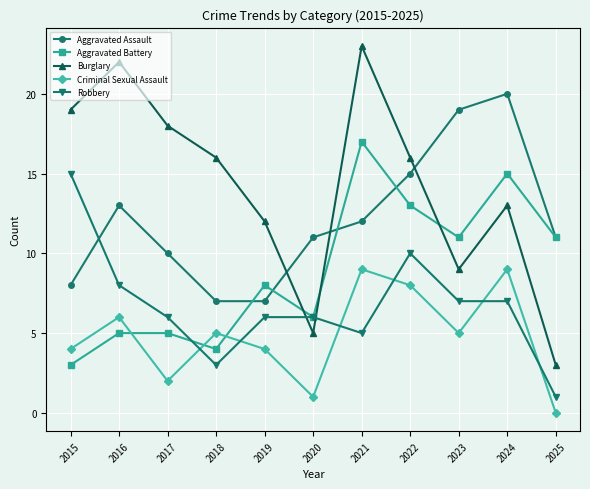

What is the minimum value for Aggravated Battery?

3